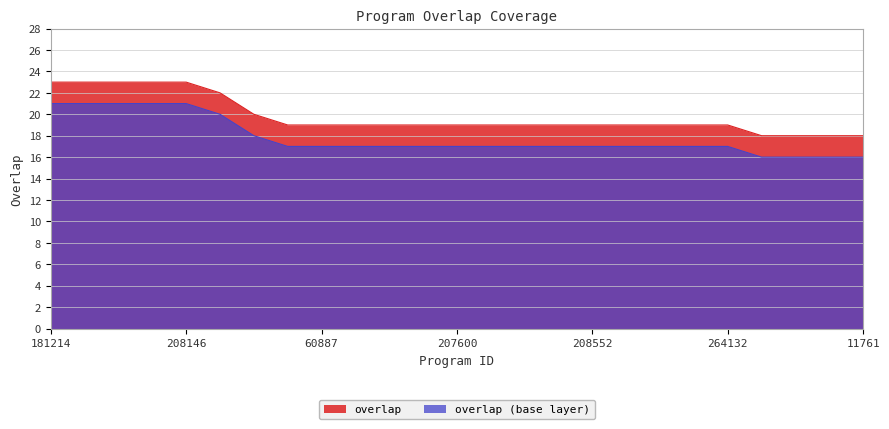

What is the maximum value shown in the chart?

23